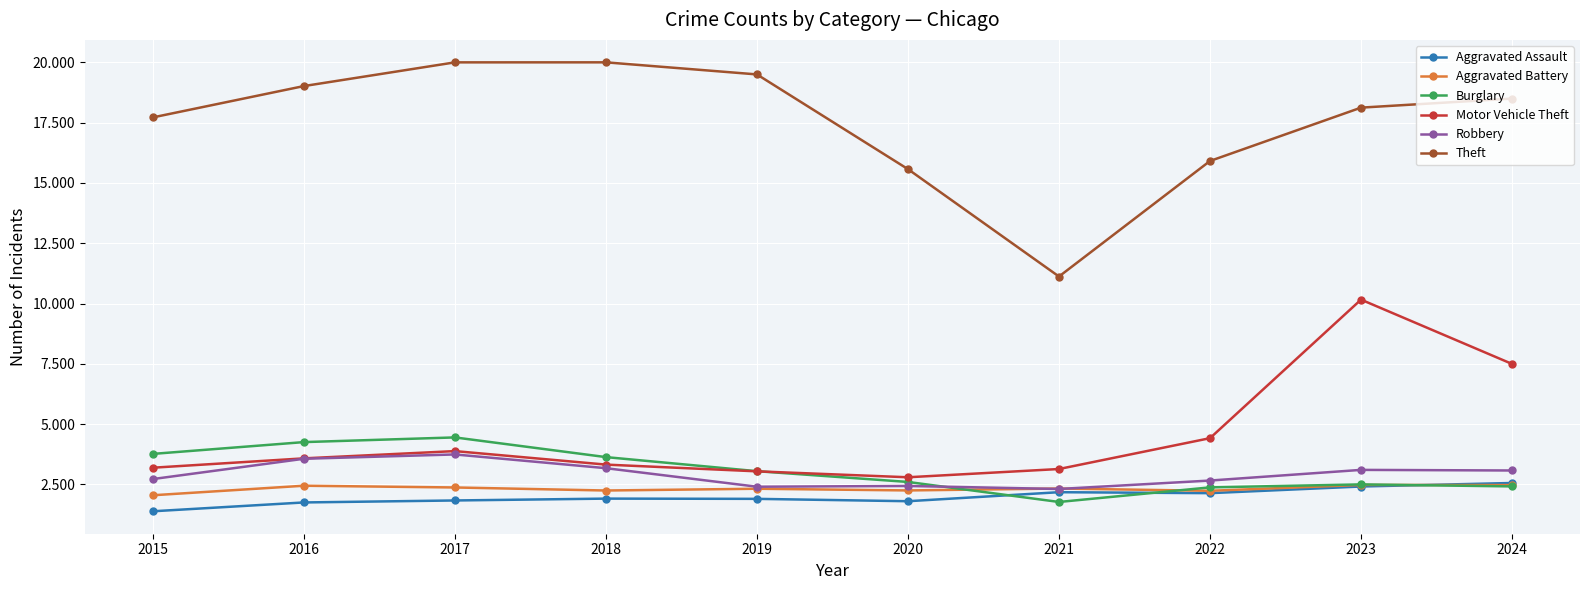

The value of Motor Vehicle Theft at 2022 is 4418. True or false?

True